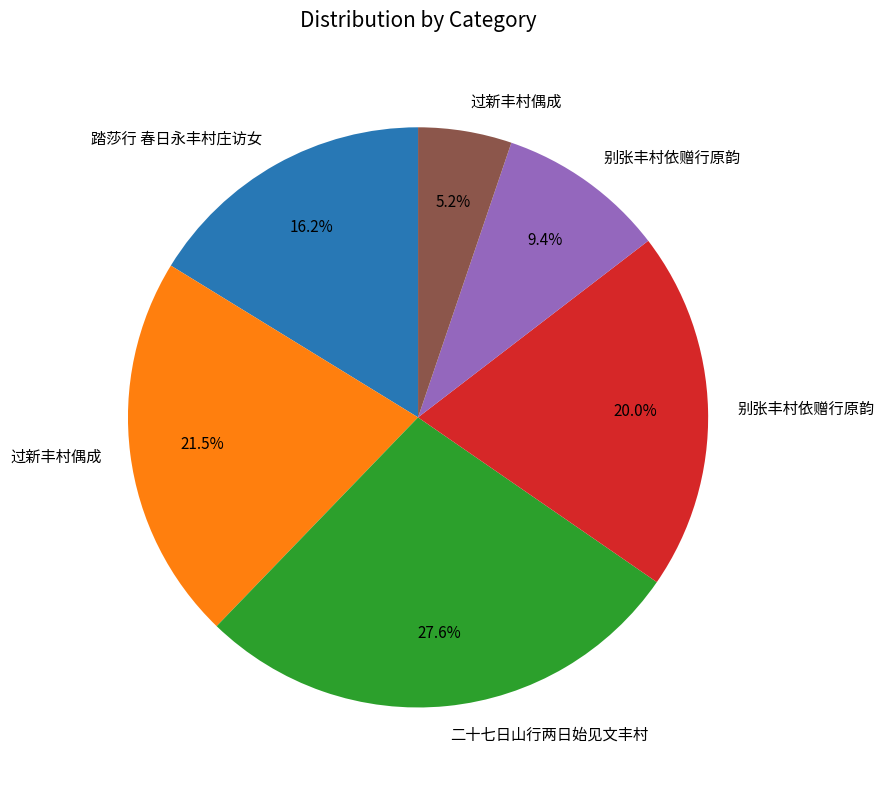

How many slices are in this pie chart?

6